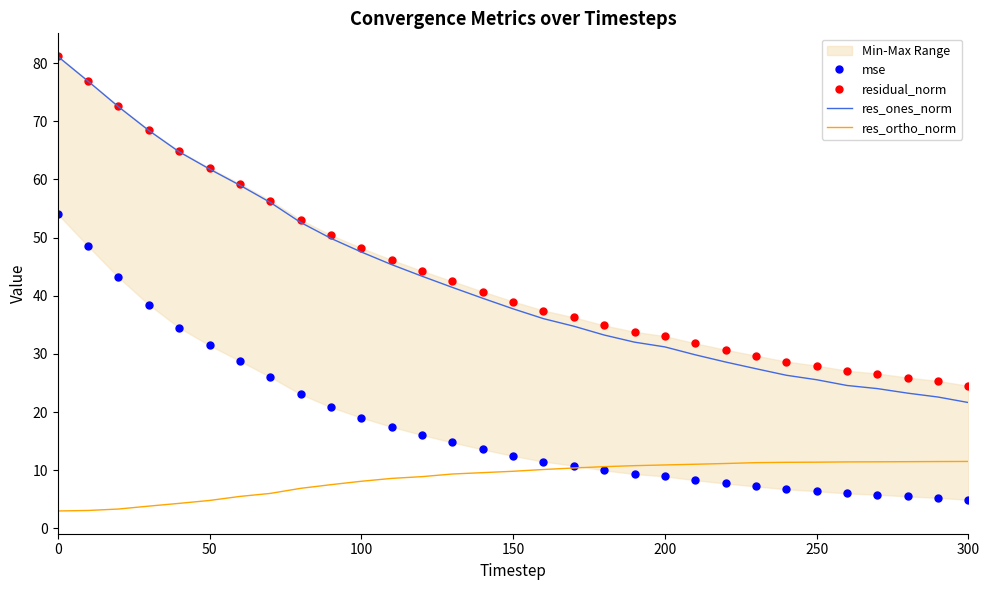

The res_ones_norm series shows 56.0 at 7. True or false?

True